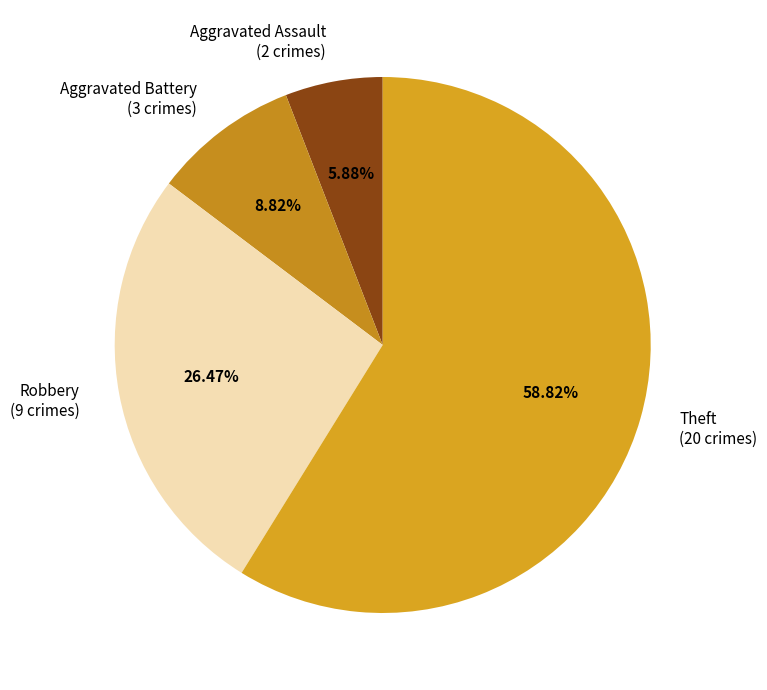

Do Robbery and Theft together represent more than half of the pie?

Yes